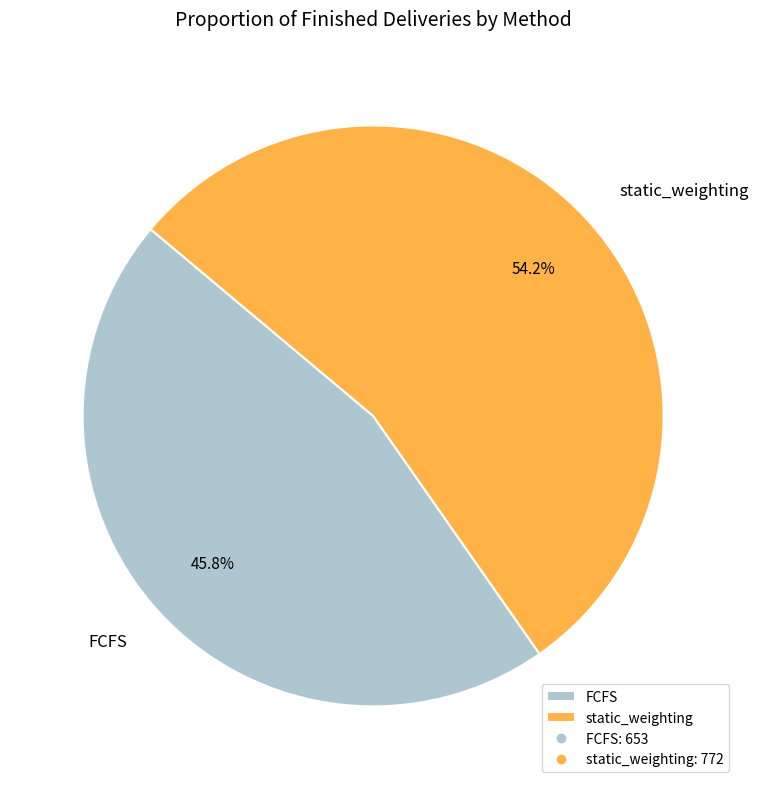

To the nearest percent, what portion does FCFS represent?

46%